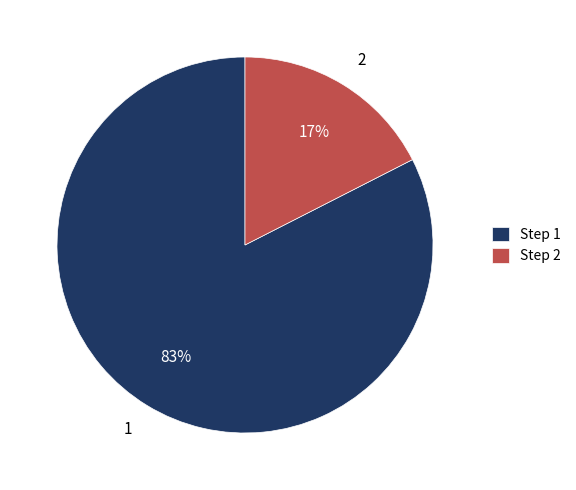

To the nearest percent, what is the average slice percentage?

50%